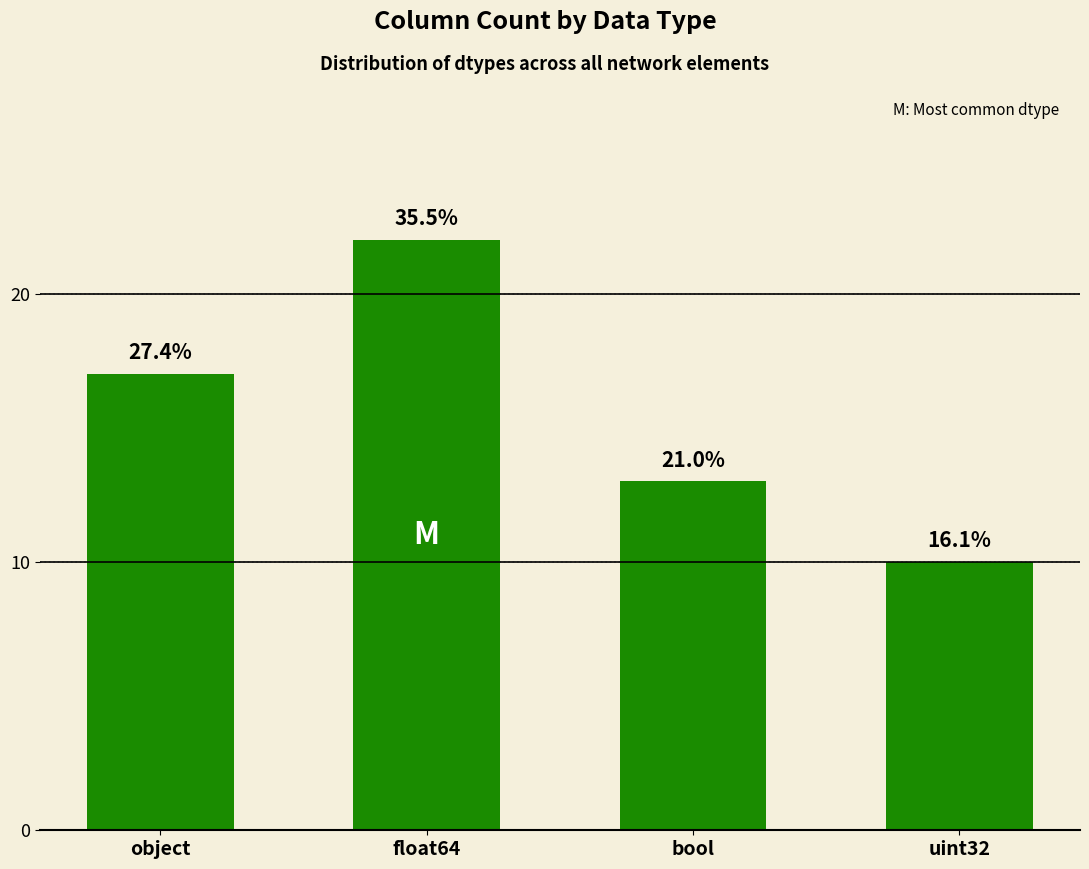

Does the chart contain any negative values?

No